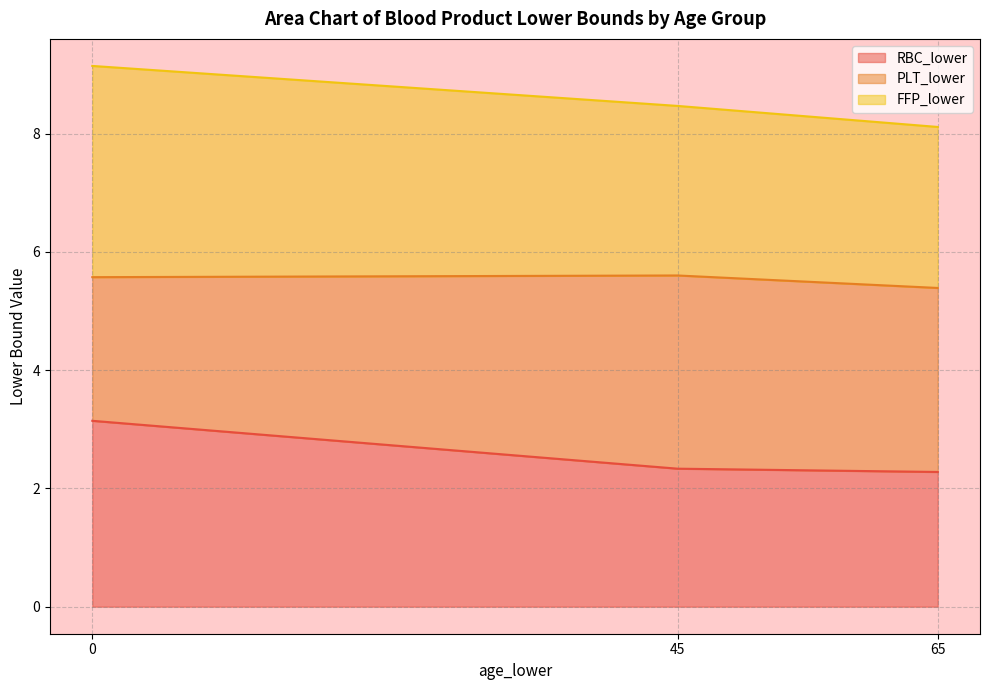

How many lines are shown in the chart?

3